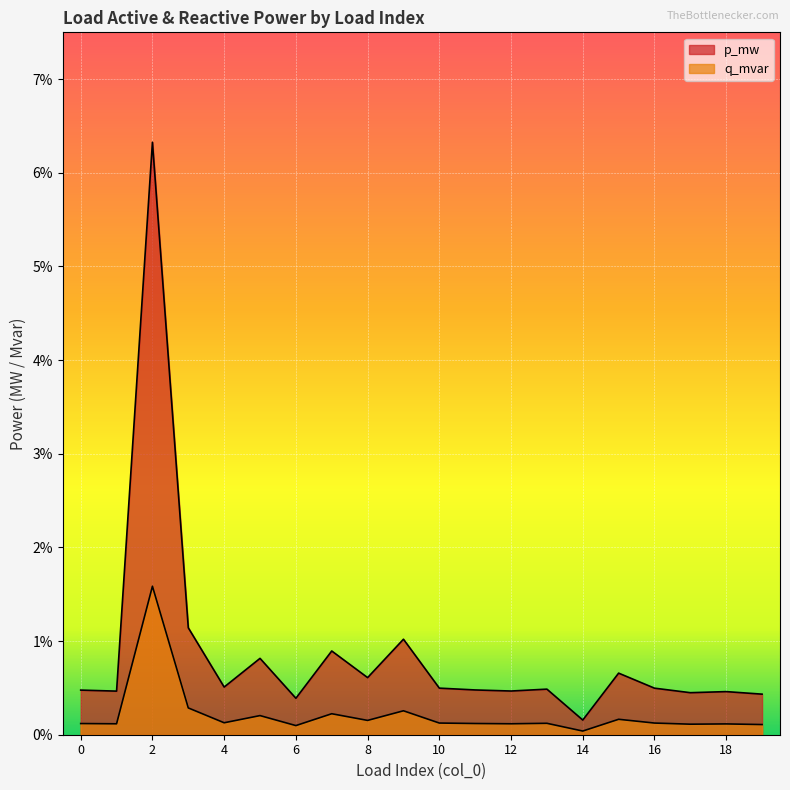

At which category is the sum across all series the highest?

2